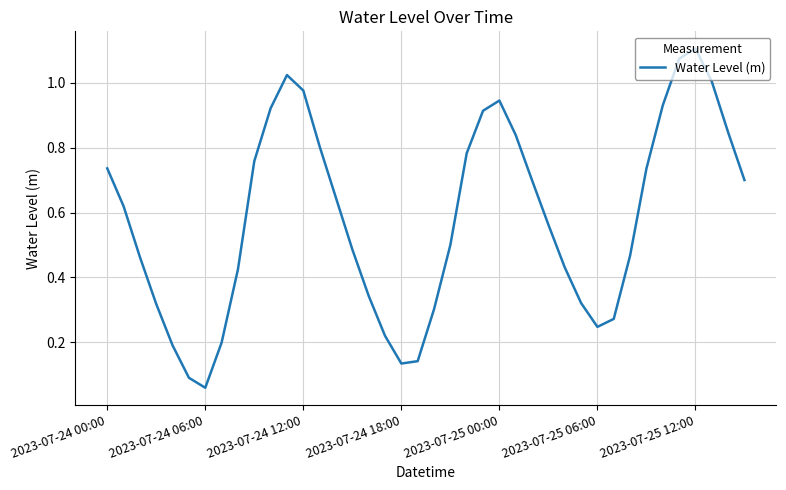

Where is the data nearest to the value 0?

2023-07-24 06:00